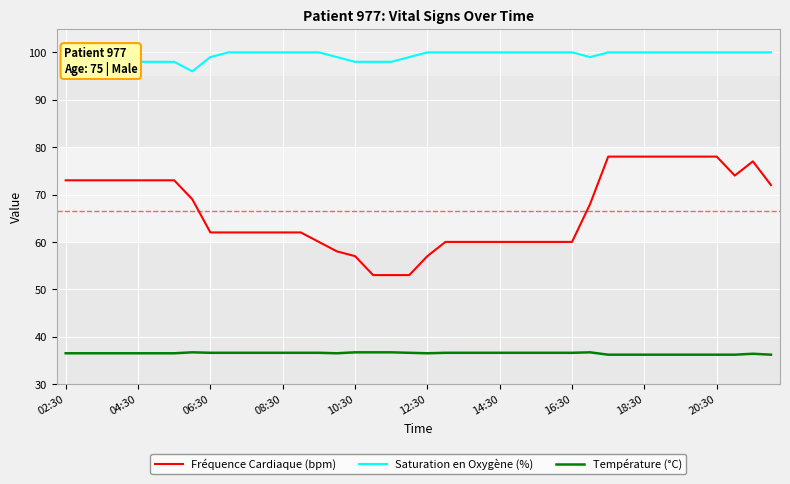

True or false: Fréquence Cardiaque (bpm) and Saturation en Oxygène (%) intersect in this chart.

False